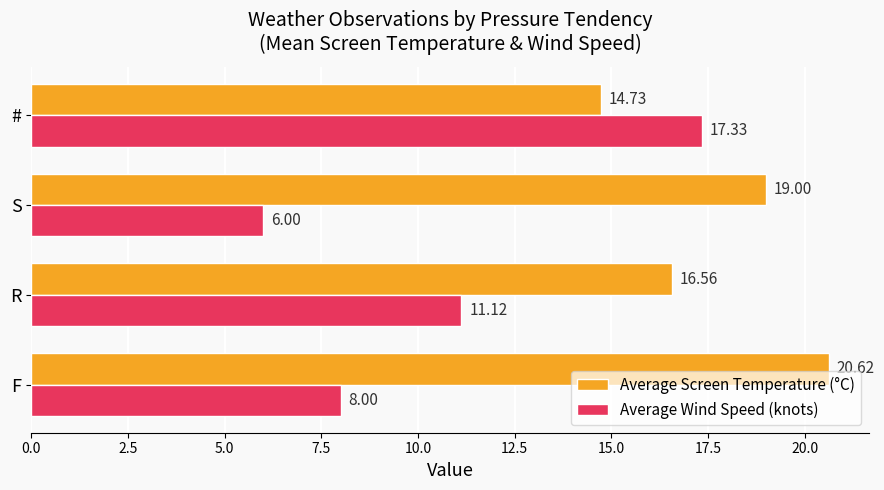

What are all the series names shown in the legend?

Average Screen Temperature (°C), Average Wind Speed (knots)